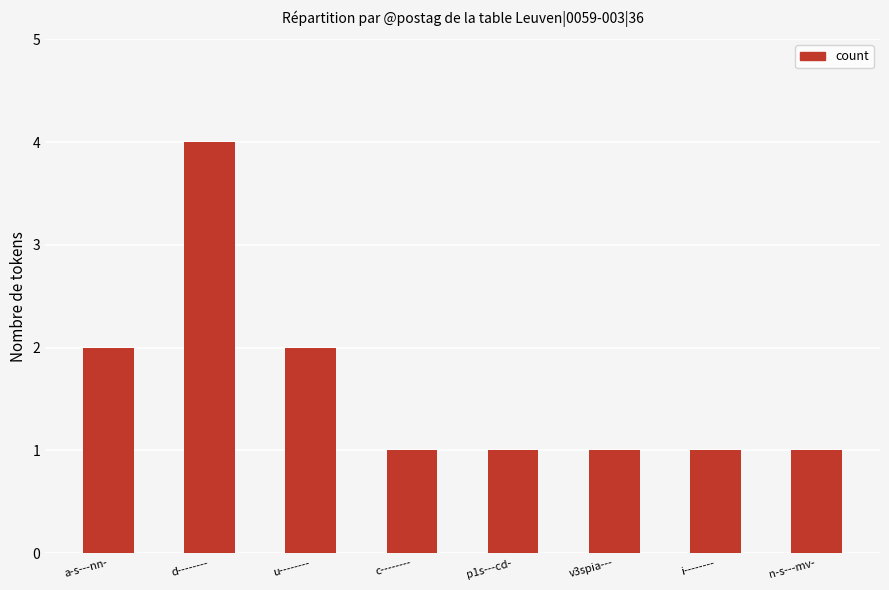

How many categories are shown in the chart?

8